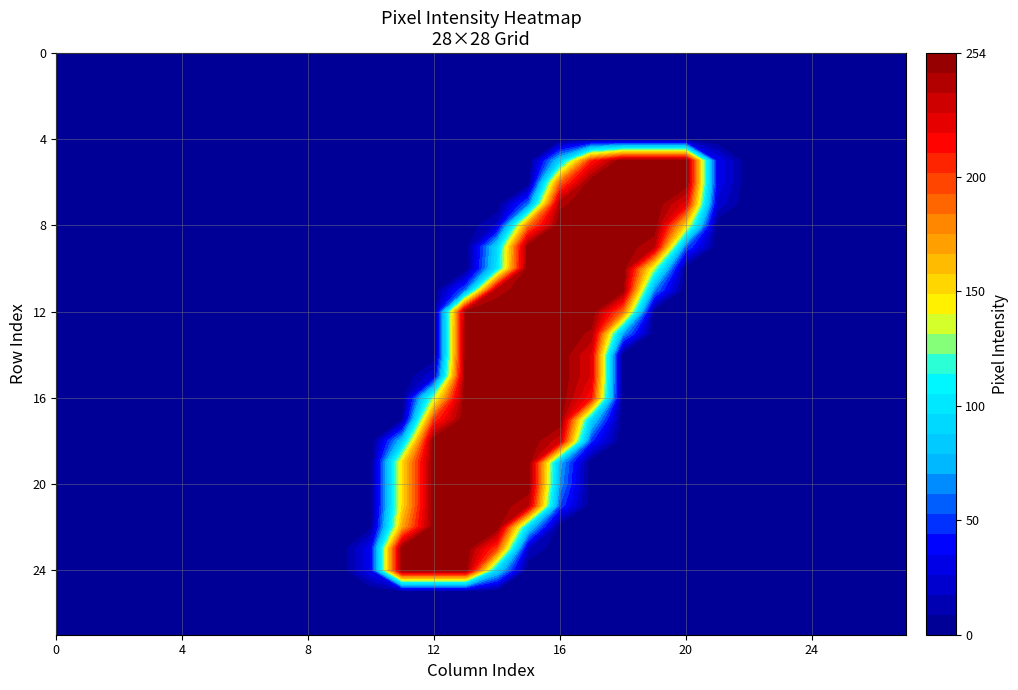

The row11 series shows 0 at 5. True or false?

True